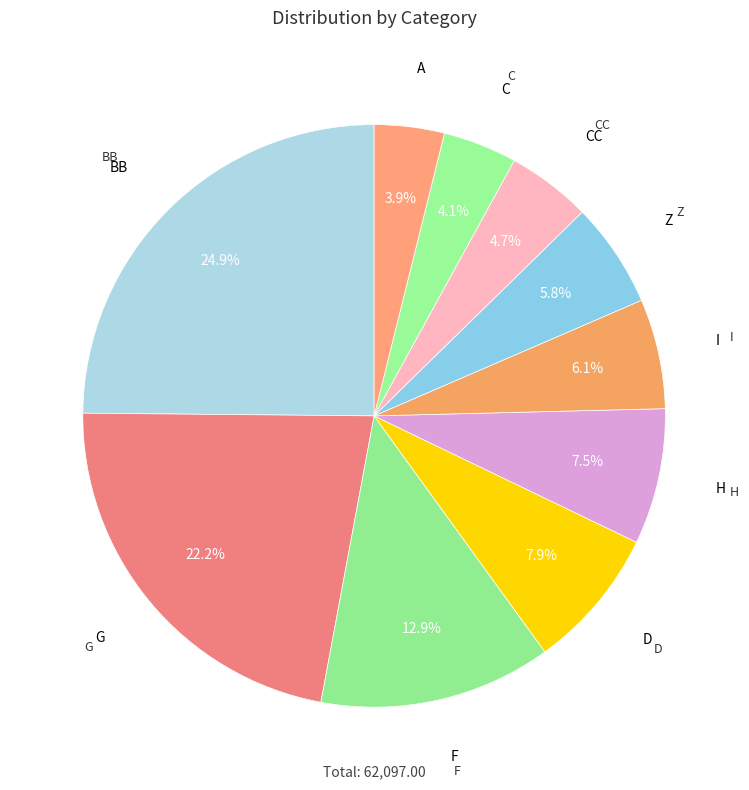

How many segments does this pie chart have?

10